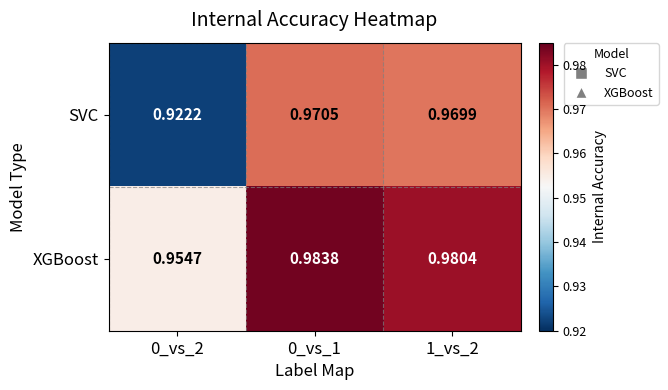

Which series has the widest spread of values?

SVC